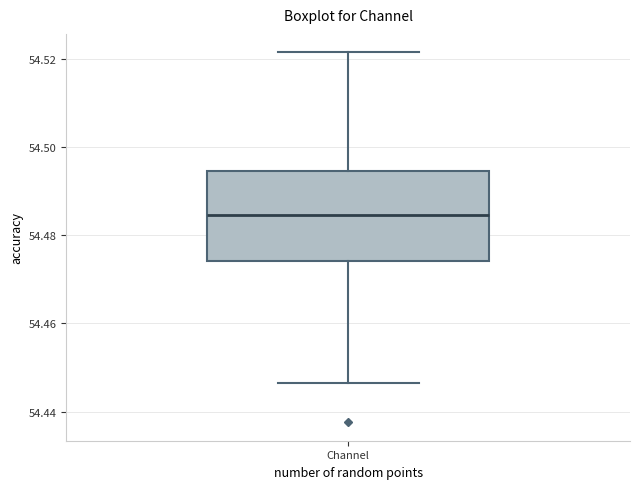

Read this box plot against the y-axis: the position of the median line, the range covered by the box, and the ends of both whiskers. The values are not printed on the chart, so give them approximately, as read against the axis.

median 54.484, box 54.474 to 54.494, whiskers 54.446 to 54.522